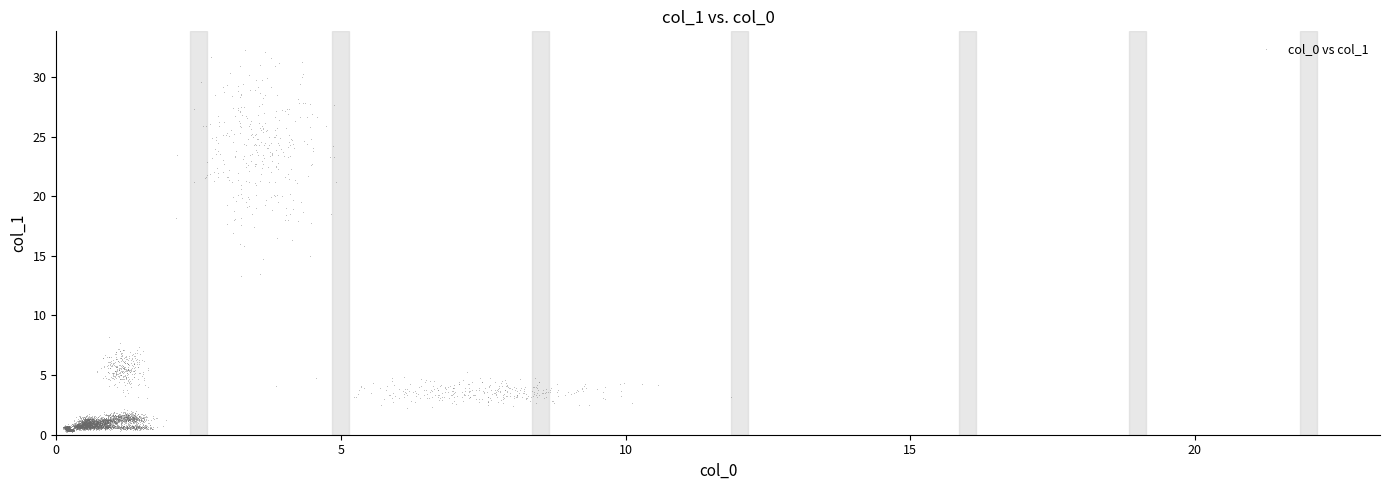

What is the range of X values (max minus min)?

11.6